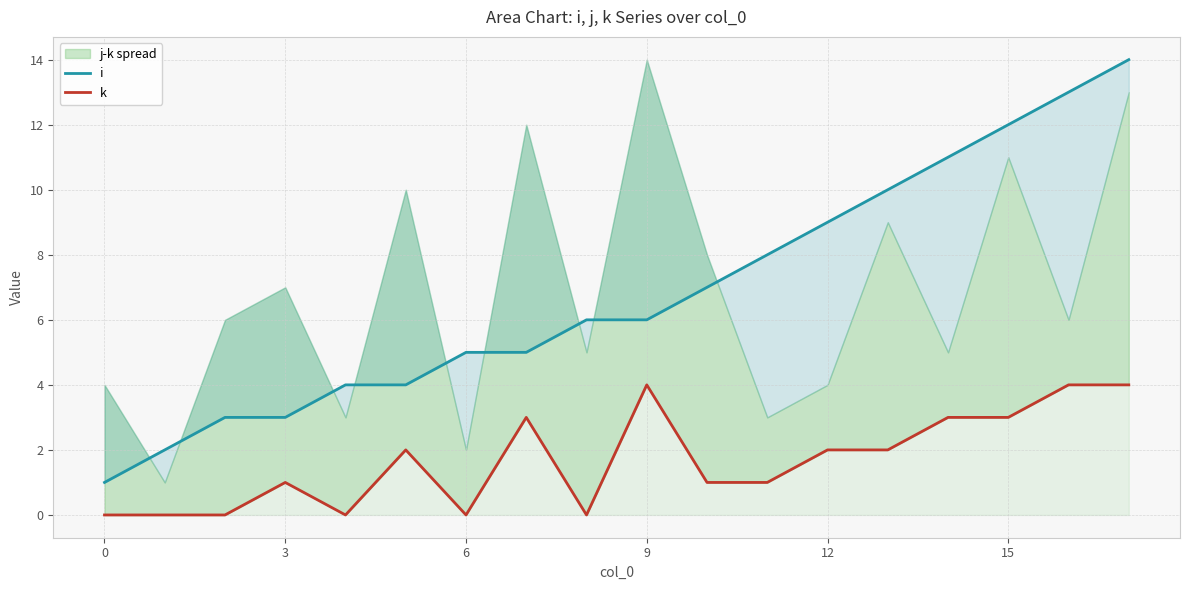

What is the difference between the second highest and minimum values in the k series?

4